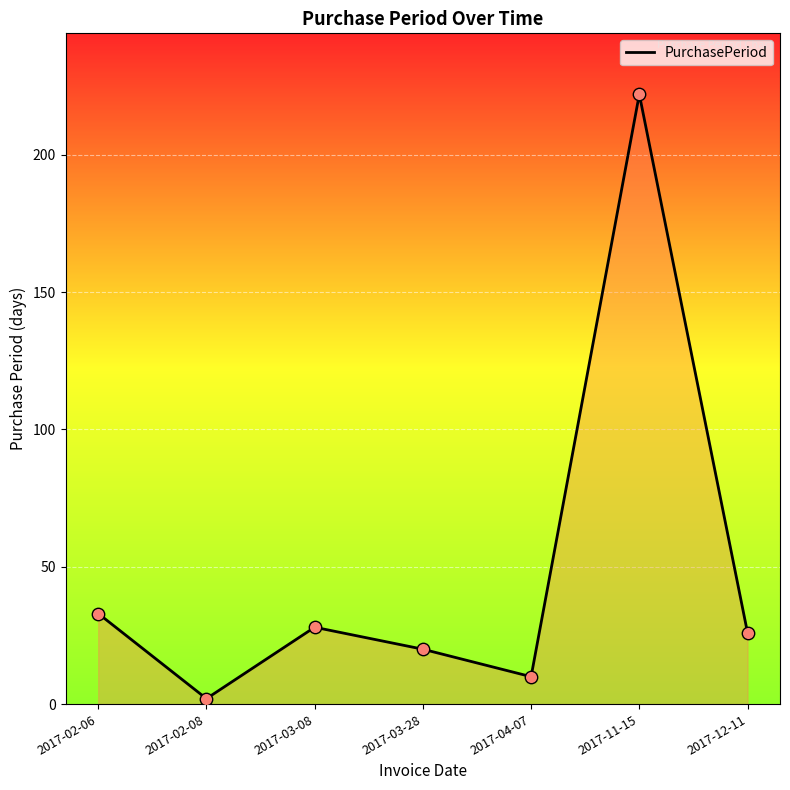

Between 2017-03-08 and 2017-12-11, which is larger?

2017-03-08